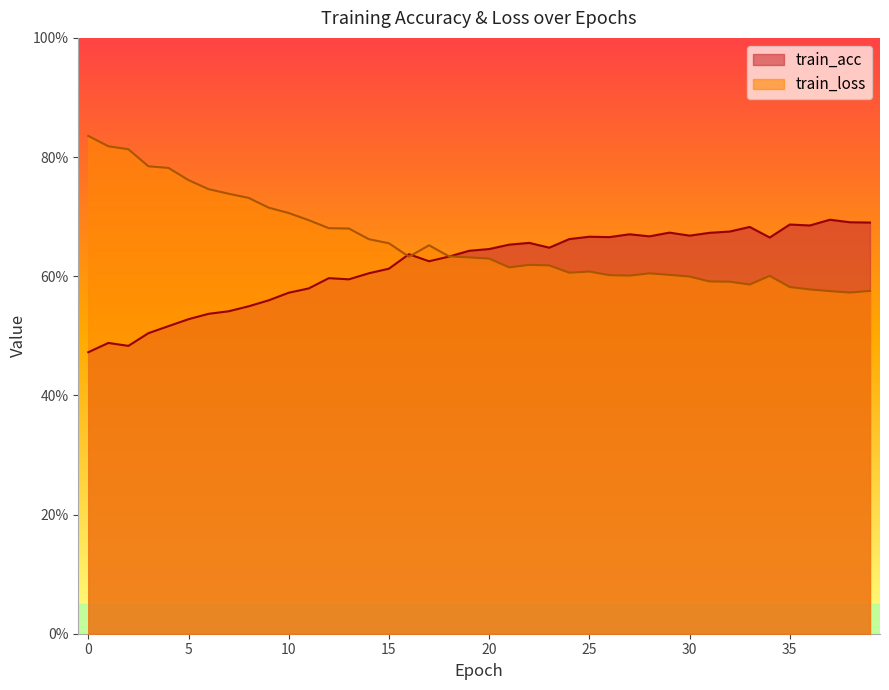

Is the value of train_acc at 25 greater than the value of train_loss at 10?

No